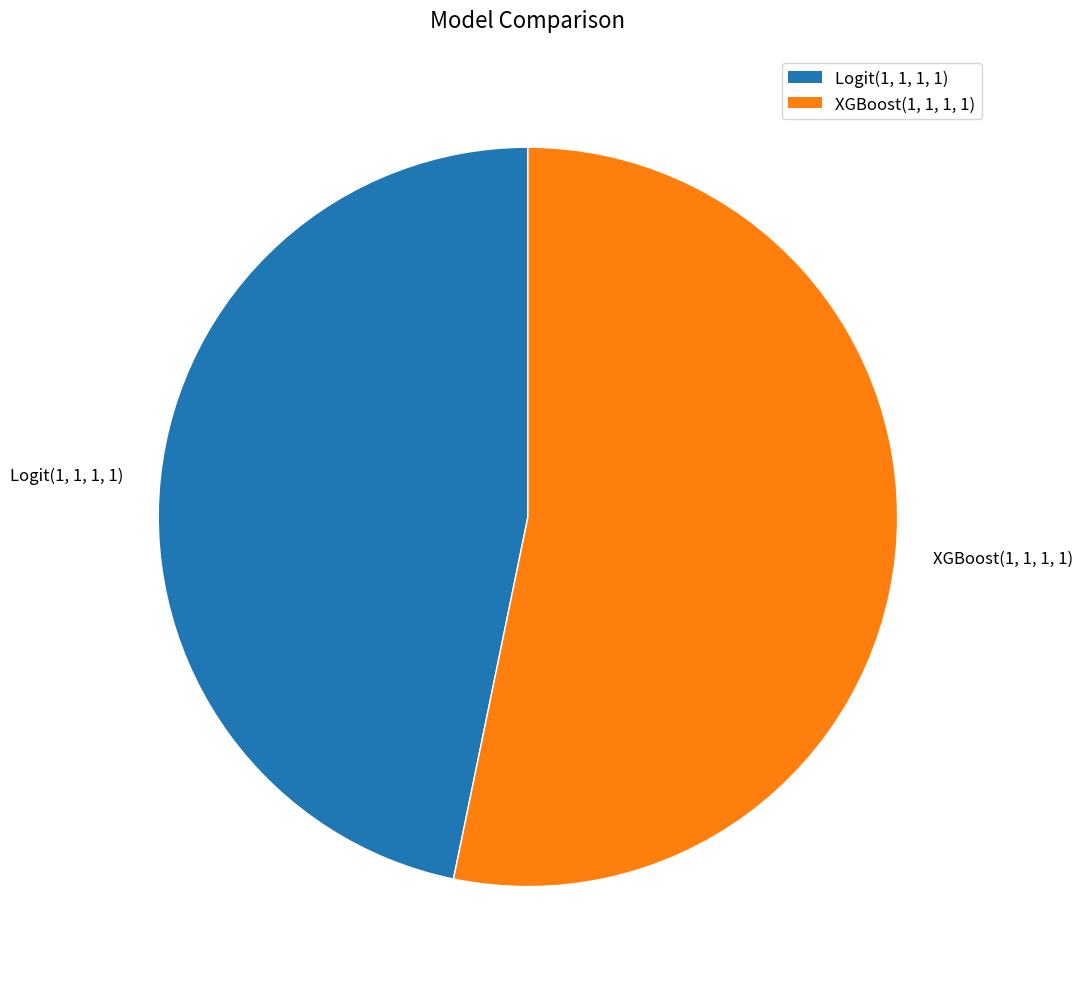

True or false: Logit(1, 1, 1, 1) accounts for 57% of the total.

False